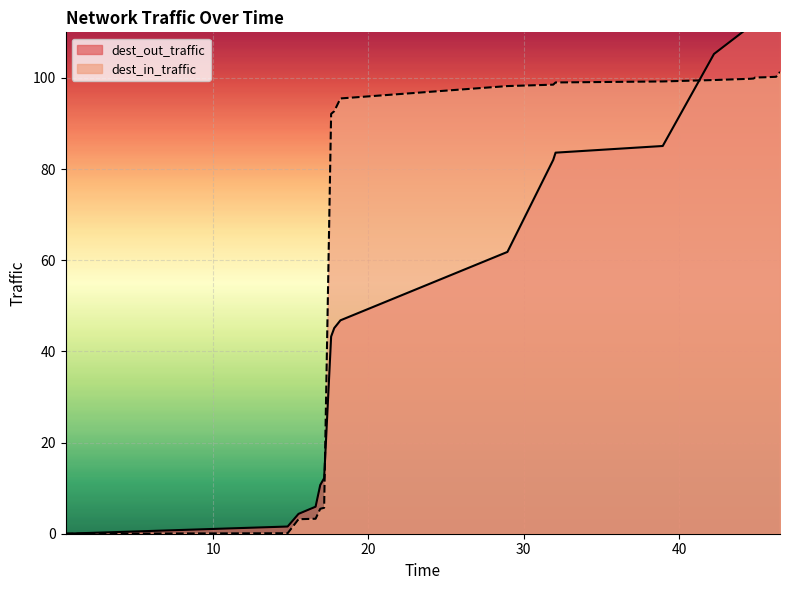

How many series are shown in this chart?

2